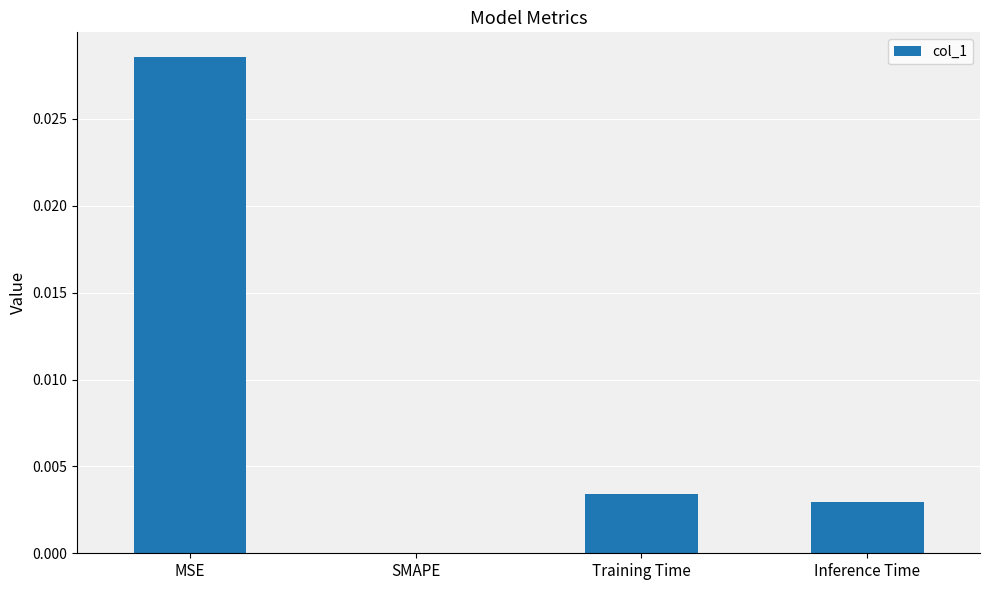

Are the bars horizontal?

No